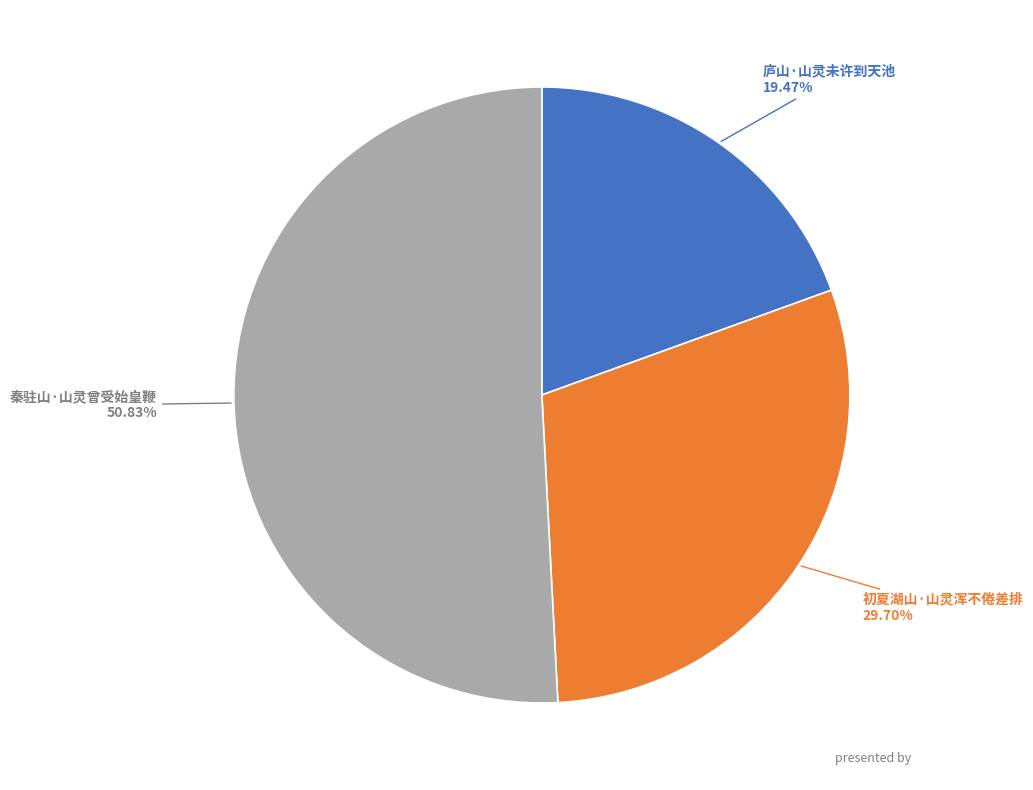

To the nearest percent, what is the difference between the largest and smallest slice percentages?

31%